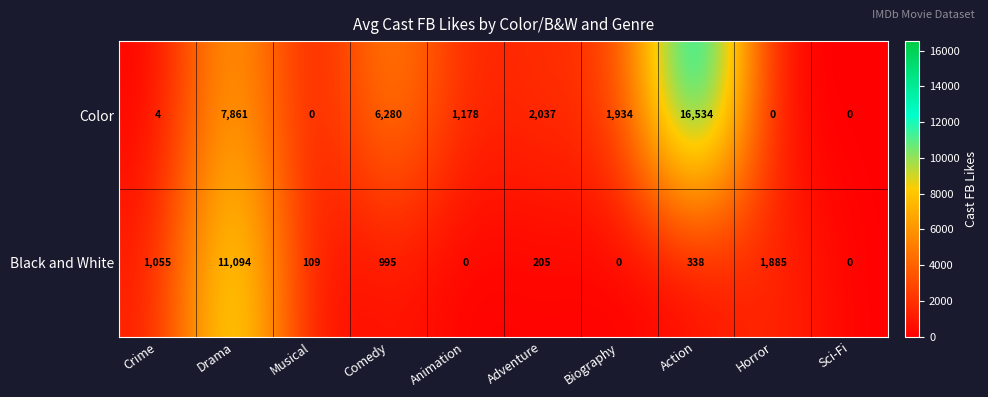

The Black and White series shows 1055 at Crime. True or false?

True